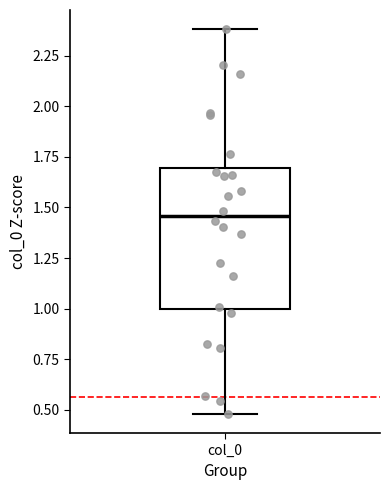

Transcribe this box plot: give where the median line is, the range the box spans, and where the two whiskers end, as read against the y-axis. The values are not printed on the chart, so give them approximately, as read against the axis.

median 1.45, box 1.00 to 1.70, whiskers 0.50 to 2.40